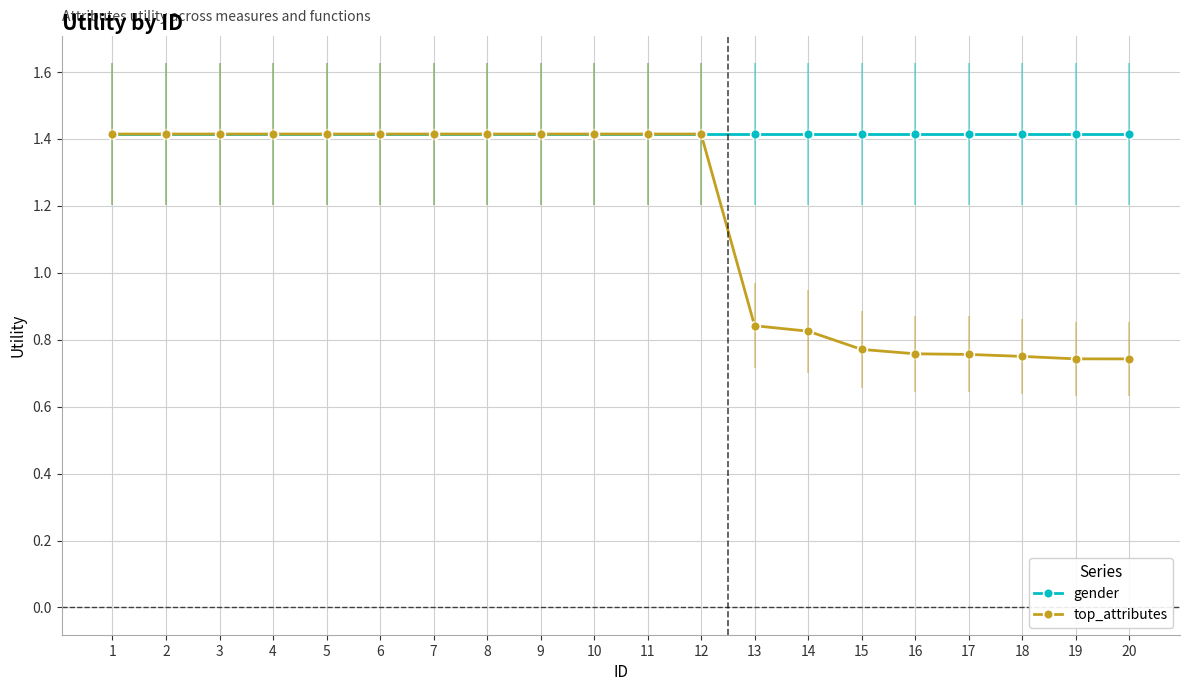

What is the total value across all series at 19?

2.2